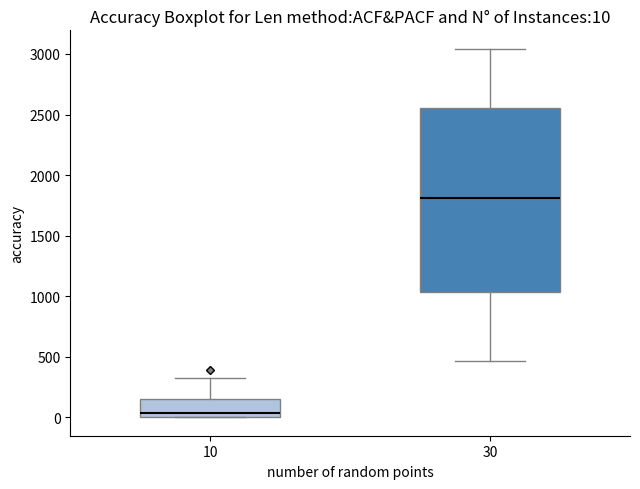

Which box has the lowest median line?

10